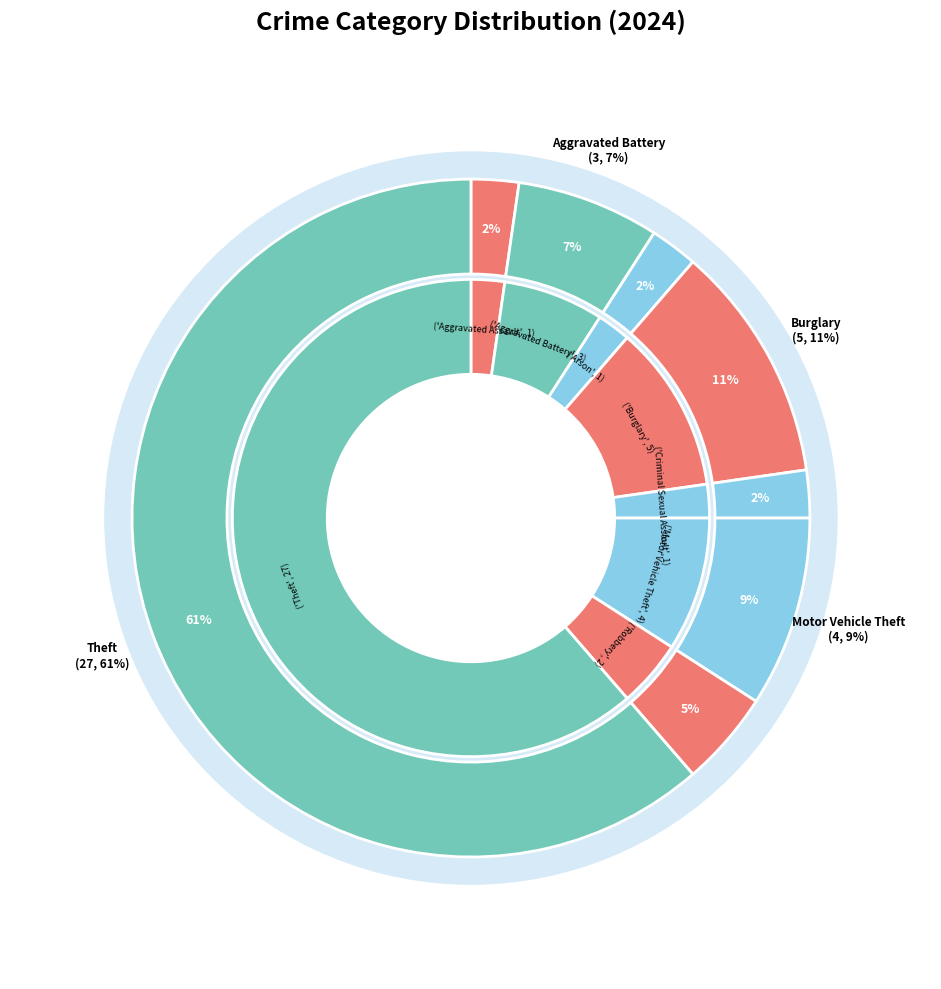

Between Robbery and Theft, which is larger?

Theft